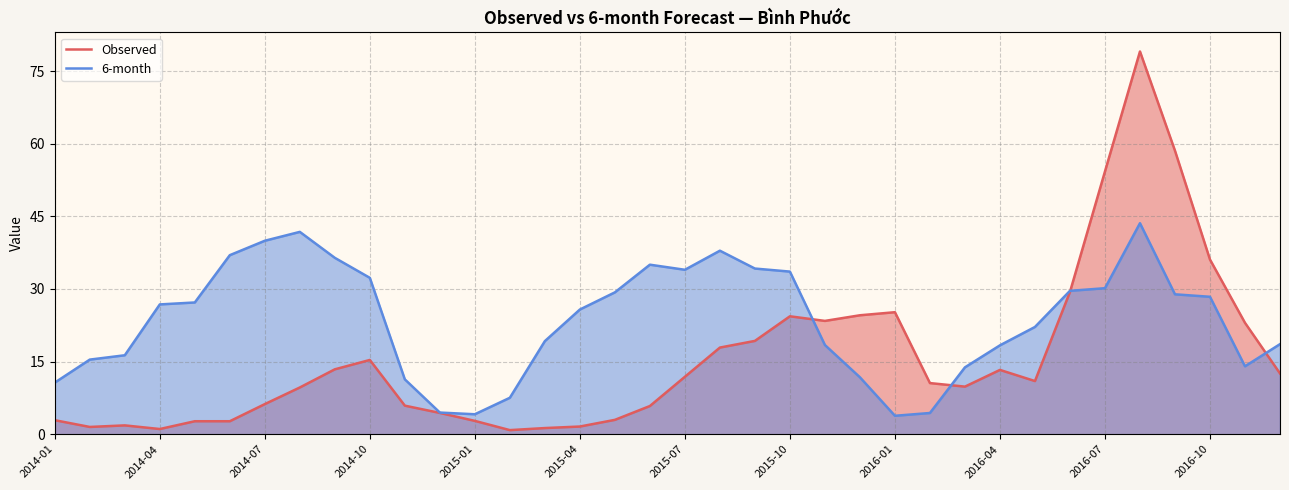

Which series has the widest spread of values?

Observed